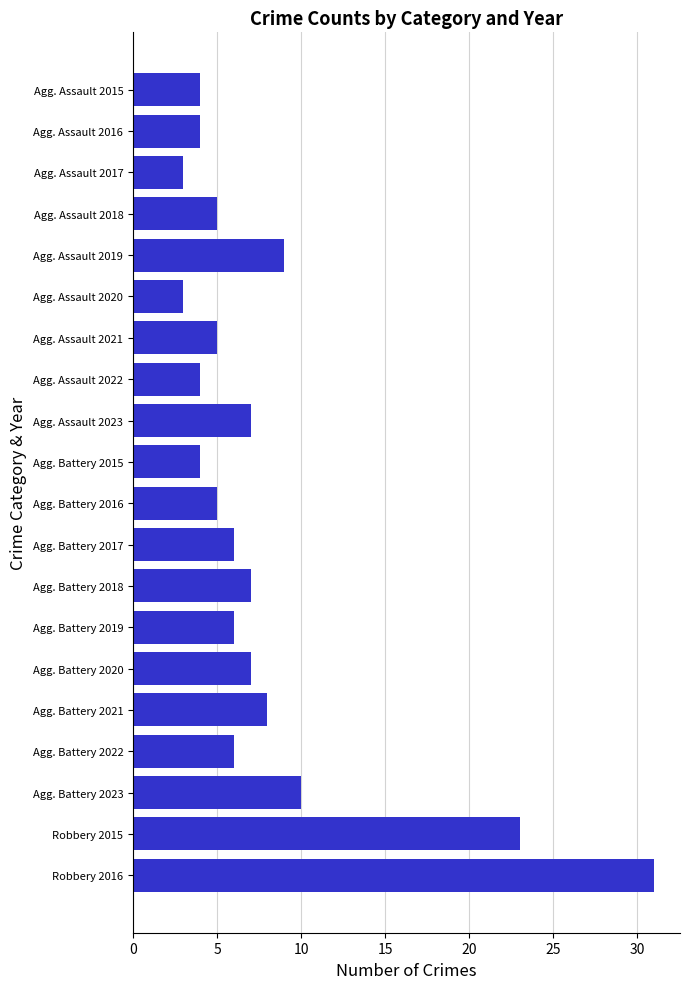

What is the ratio of the value at Agg. Assault 2019 to the value at Agg. Battery 2016?

1.8